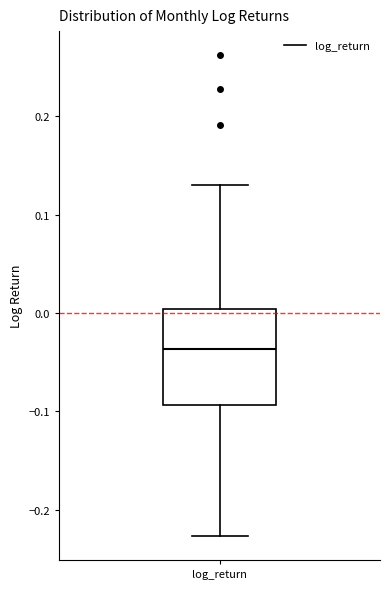

Where does the upper whisker of the box for log_return end on the y-axis? The values are not printed on the chart, so give them approximately, as read against the axis.

0.13